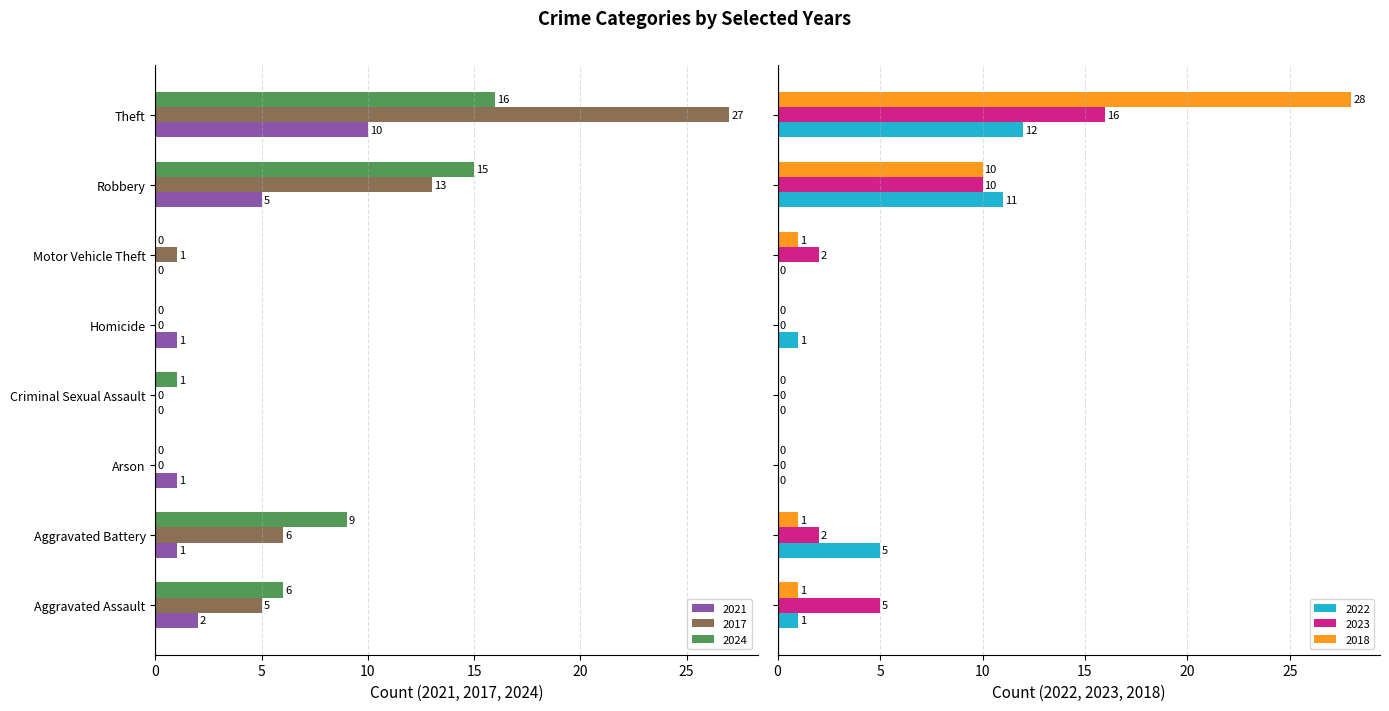

What is the label of the 7th bar from the right?

Aggravated Battery